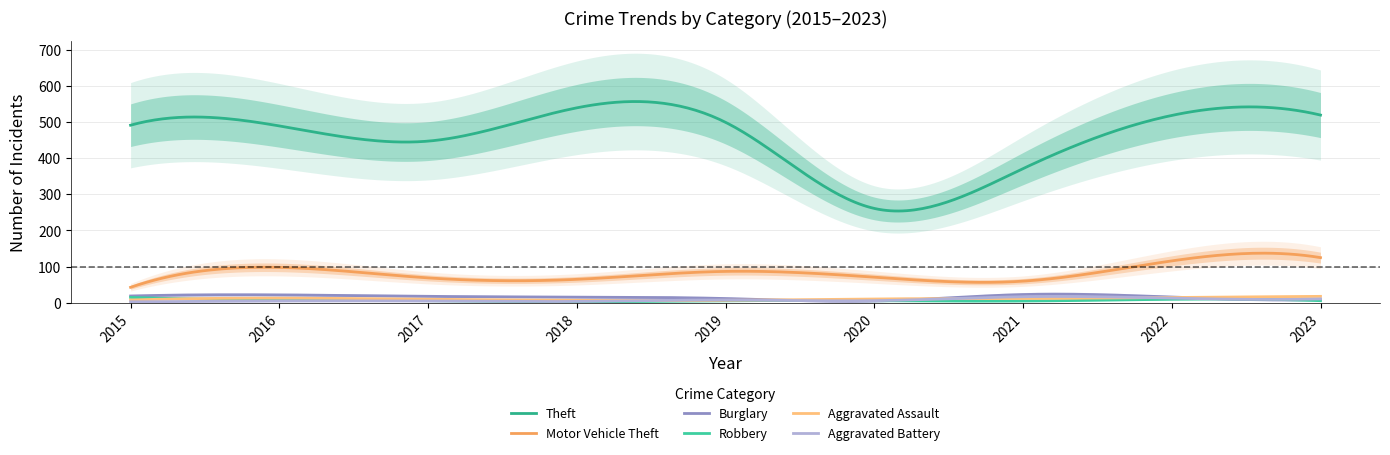

At which label does Motor Vehicle Theft first exceed 71?

2016